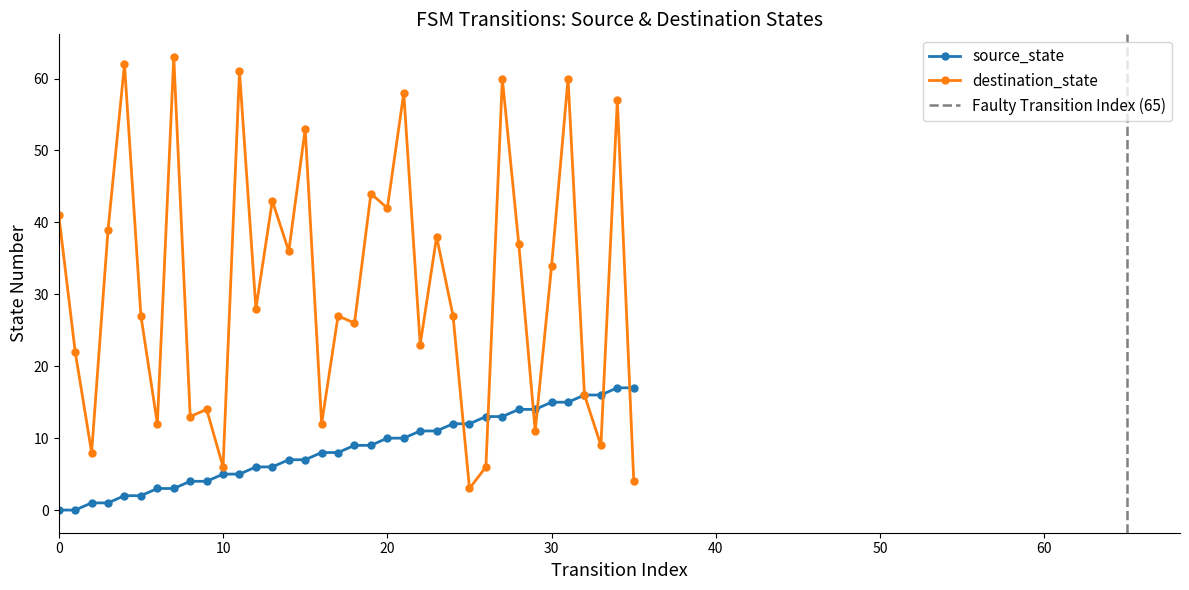

What is the difference between the highest and lowest values at 1?

22